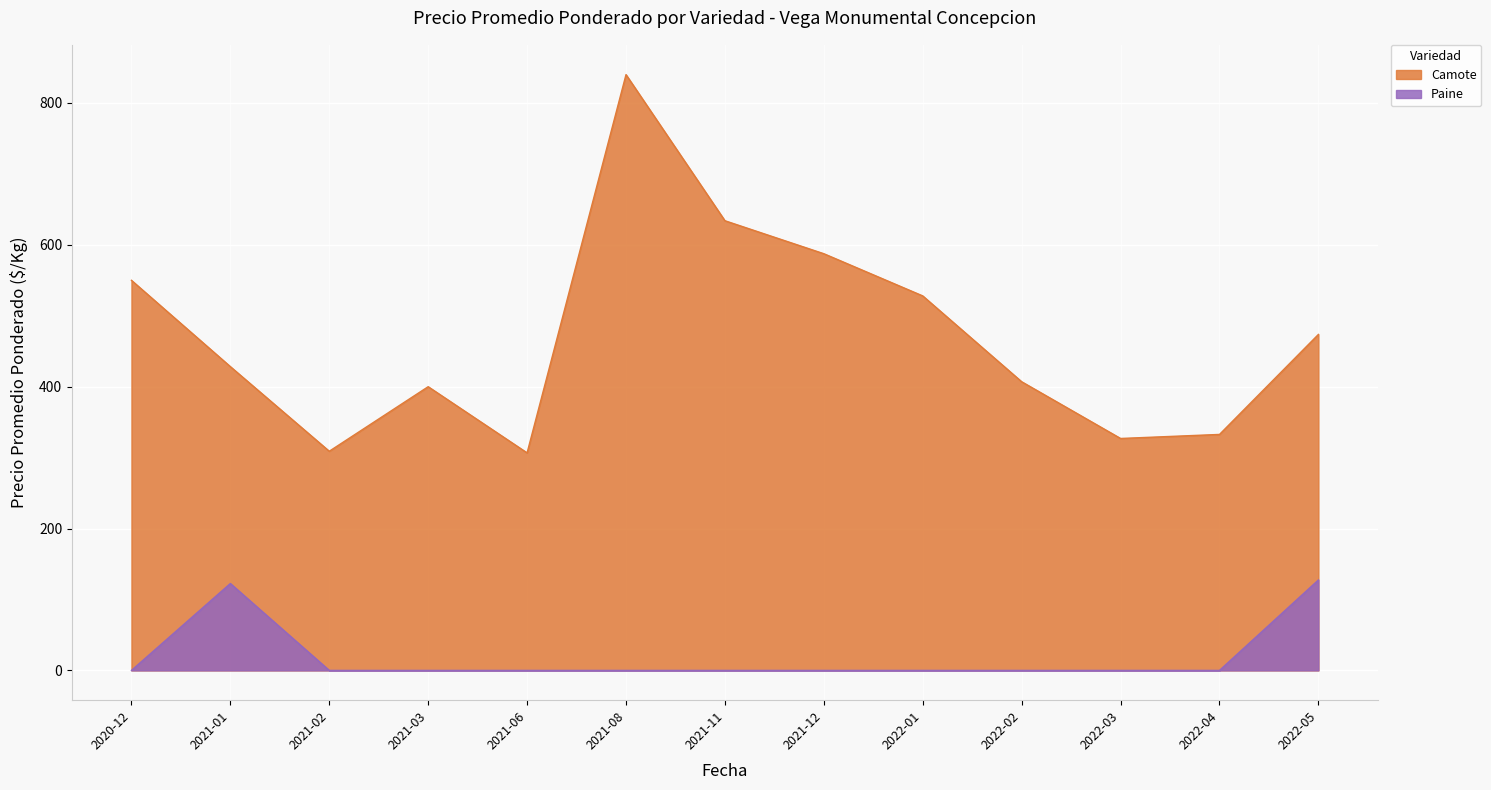

The value of Paine at 2022-04-12 is 0. True or false?

True